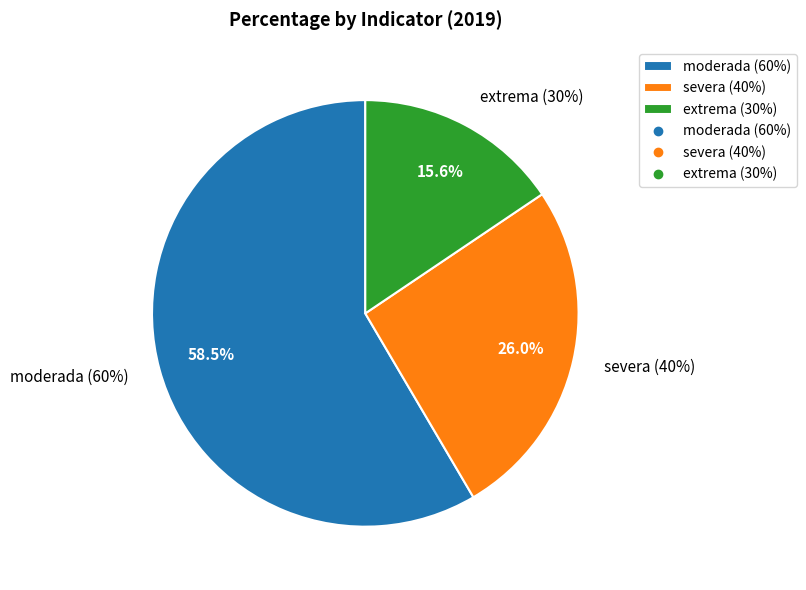

How many slices are in this pie chart?

3